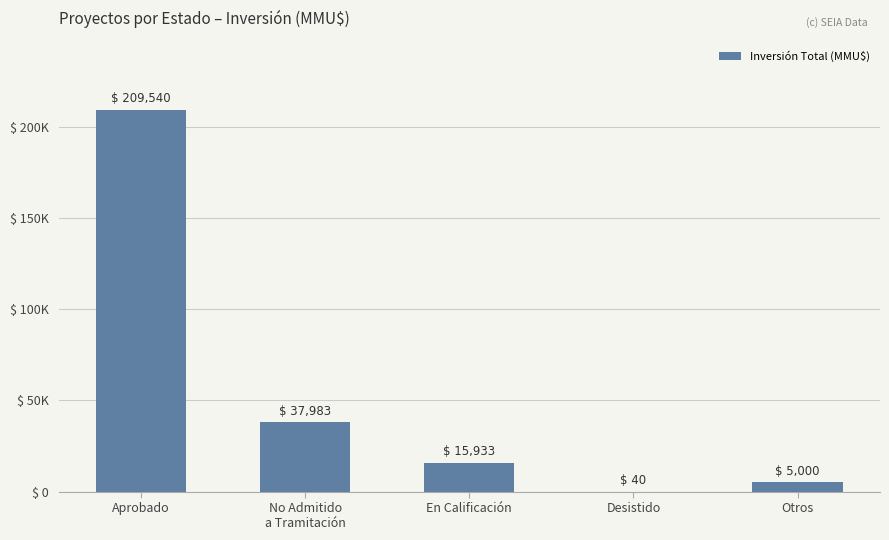

Are the bars horizontal?

No